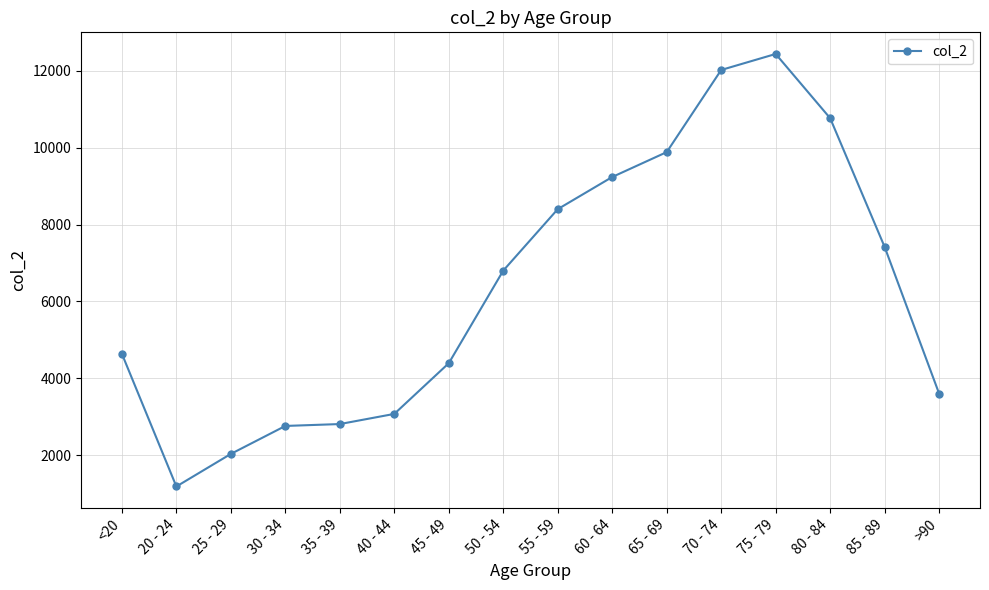

What is the label of the 6th point from the left?

40 - 44